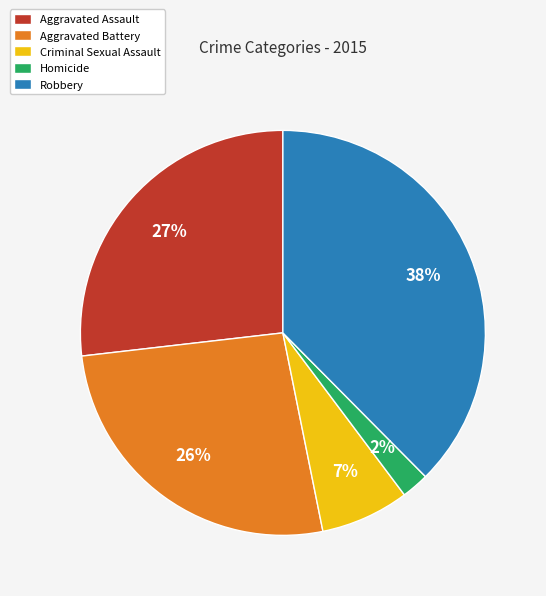

To the nearest percent, what percentage of the pie is Homicide?

2%